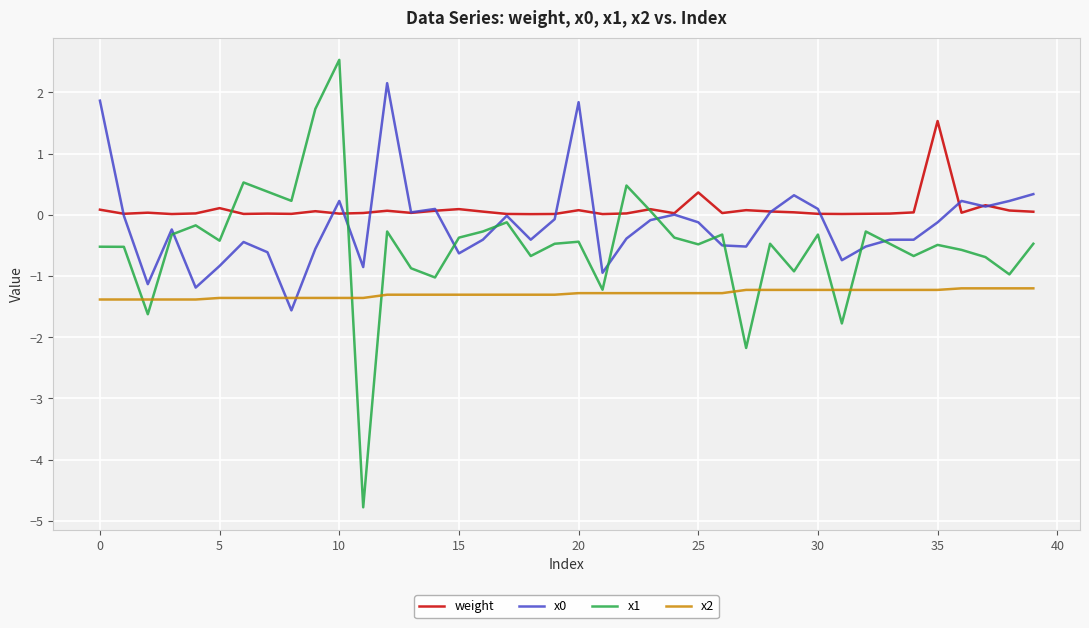

Which series has the widest spread of values?

x1